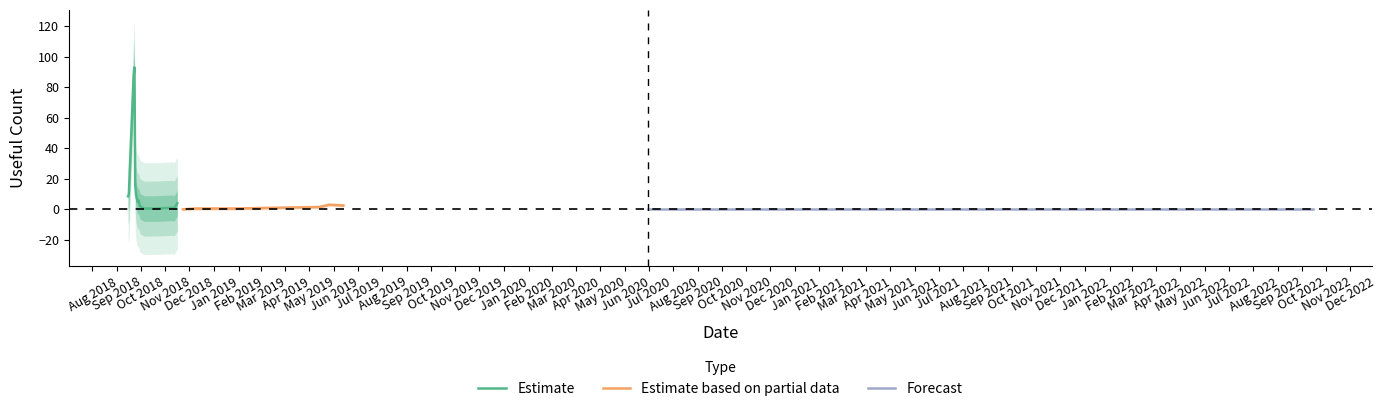

What is the maximum value for Estimate?

93.0